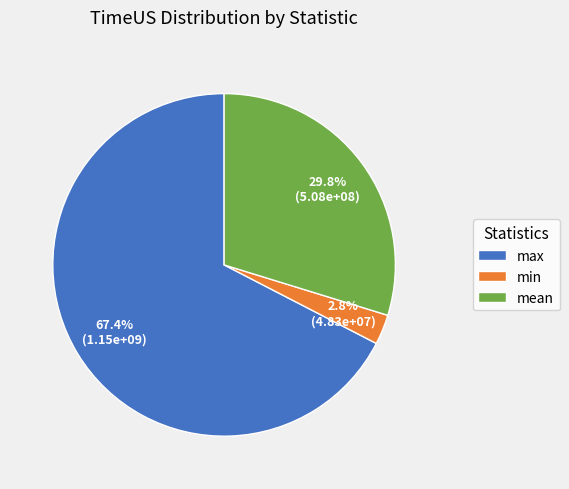

How many segments does this pie chart have?

3